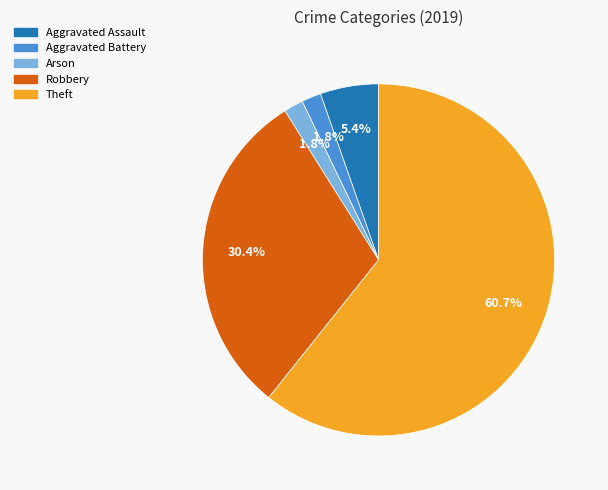

To the nearest percent, what percentage of the pie is Robbery?

30%